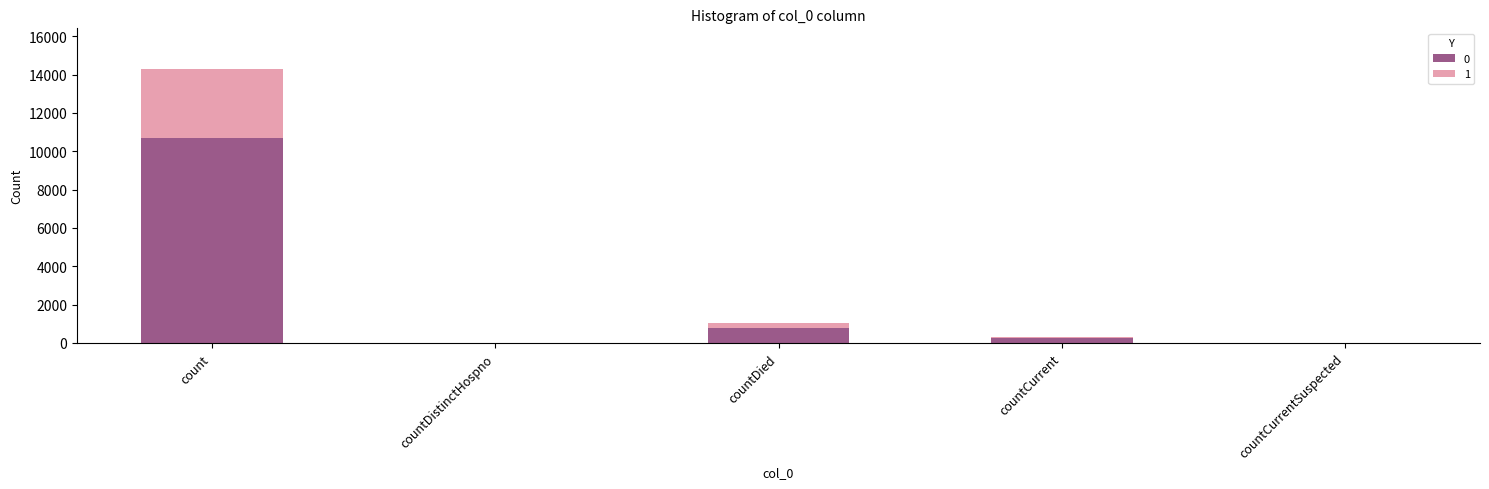

How many categories are shown in the chart?

5